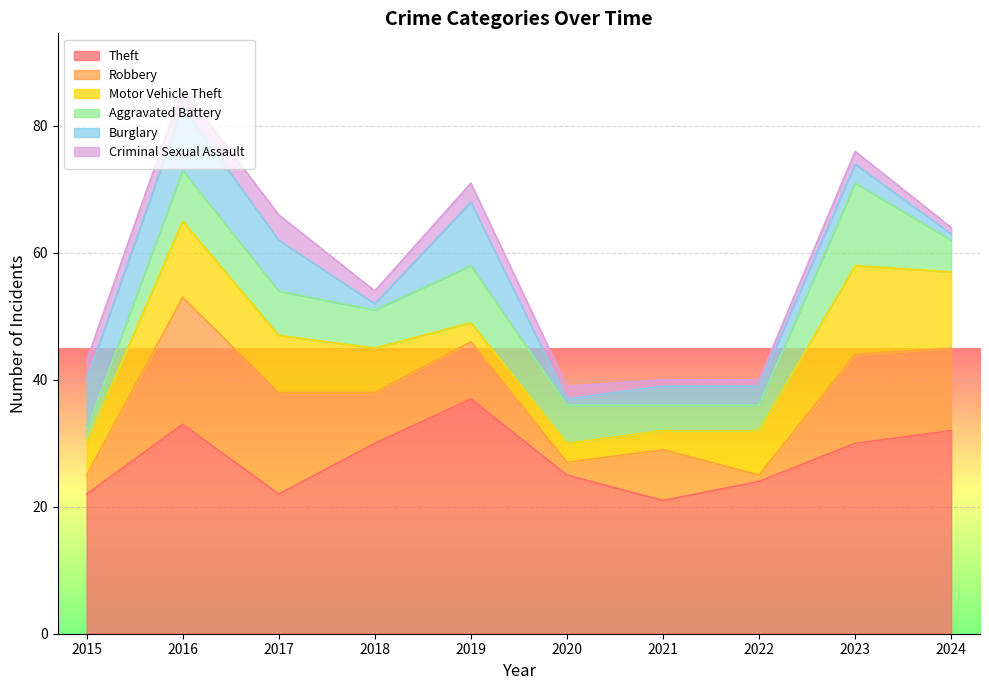

What is the difference between the maximum and minimum values in the Aggravated Battery series?

11